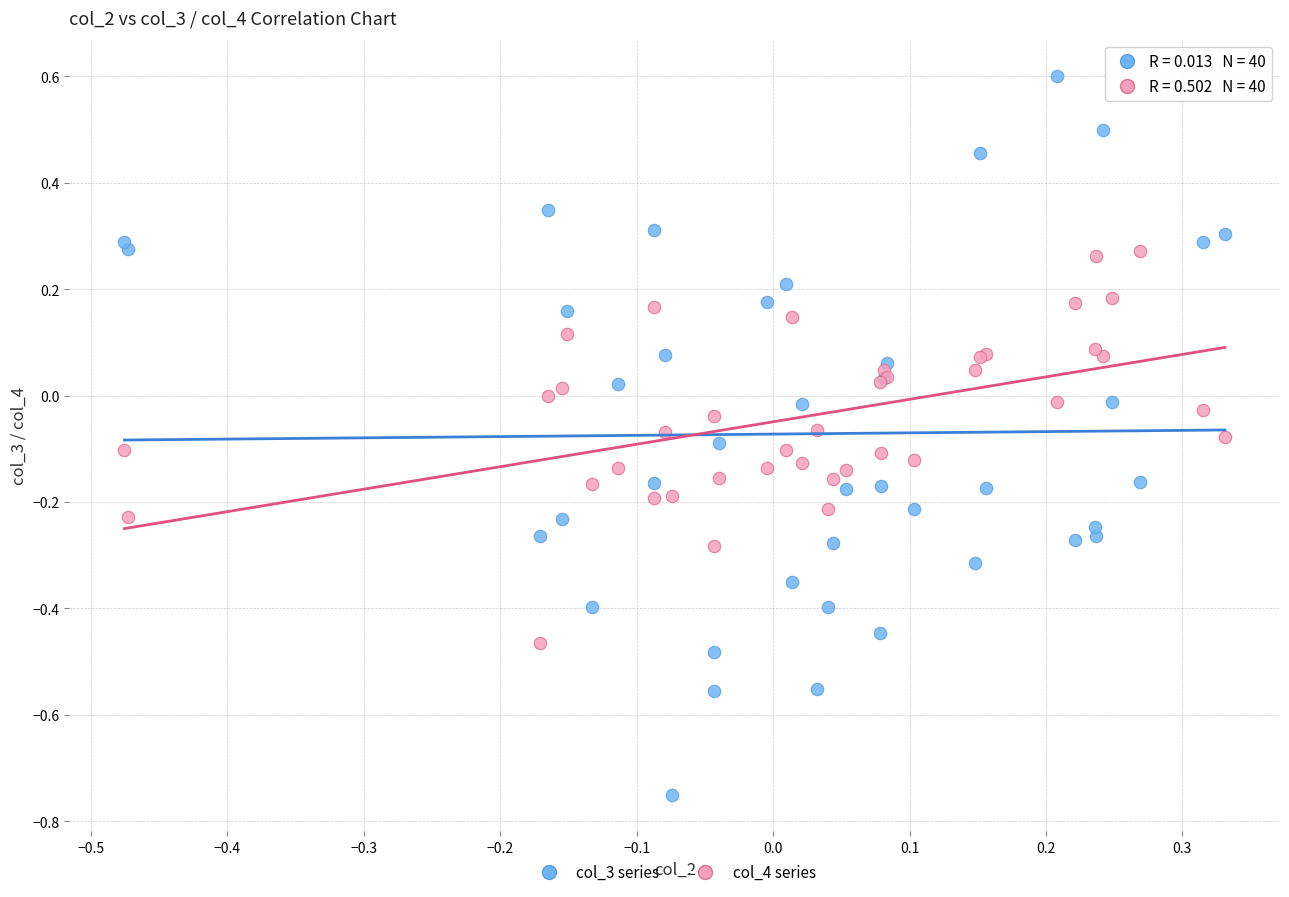

Which series has the largest Y range (max minus min)?

col_3 series